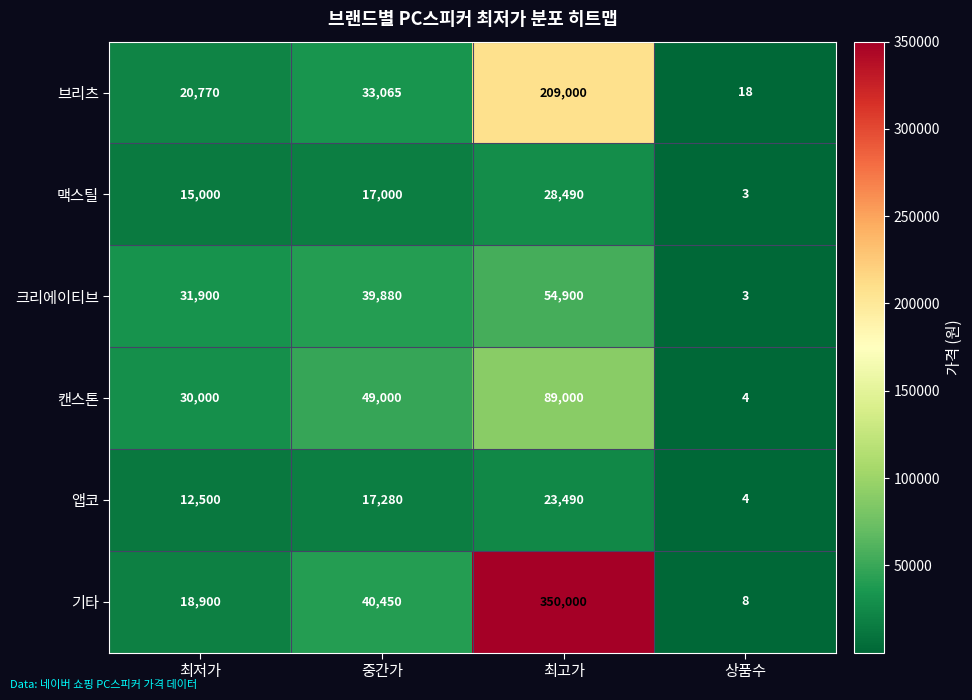

Where is 캔스톤 nearest to the value 44502?

중간가